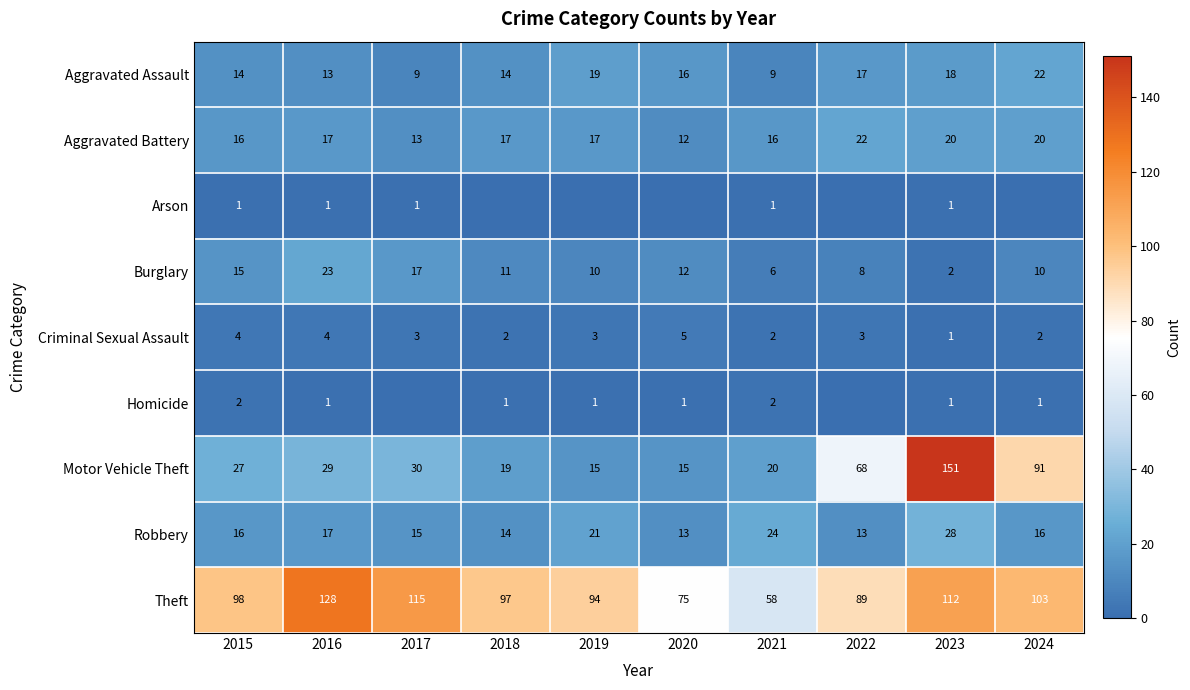

What is the lowest value of the Criminal Sexual Assault series?

1